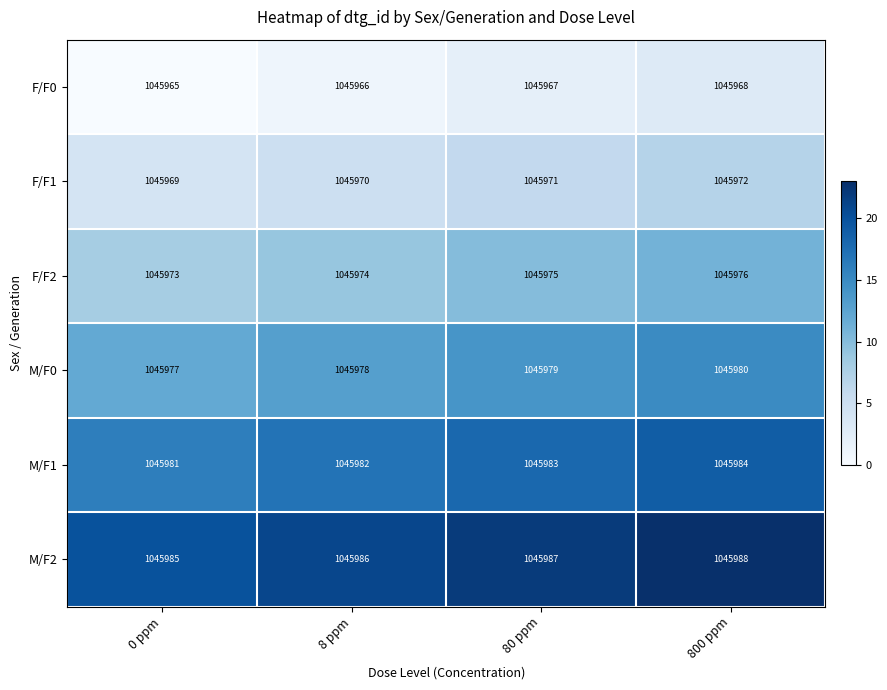

Which category has the highest value across all series?

800 ppm